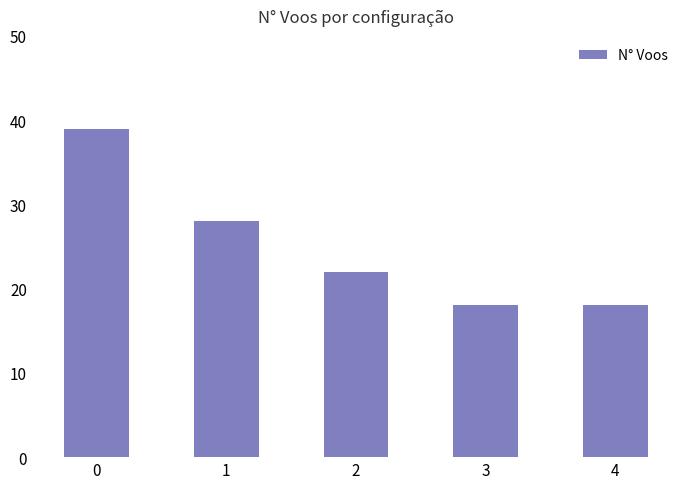

The chart shows a value of 31 at 4. True or false?

False